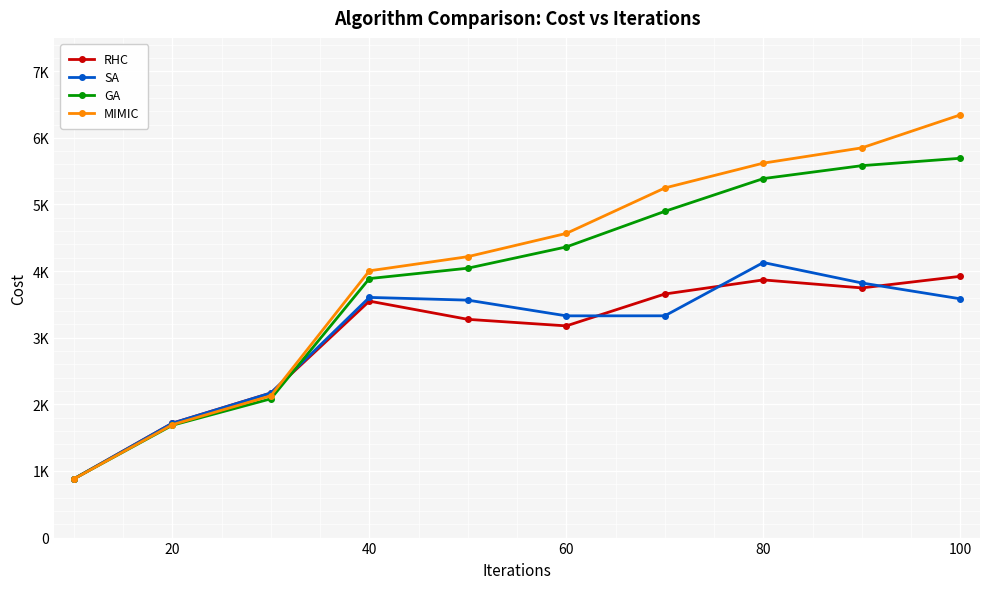

What are all the series names shown in the legend?

RHC, SA, GA, MIMIC